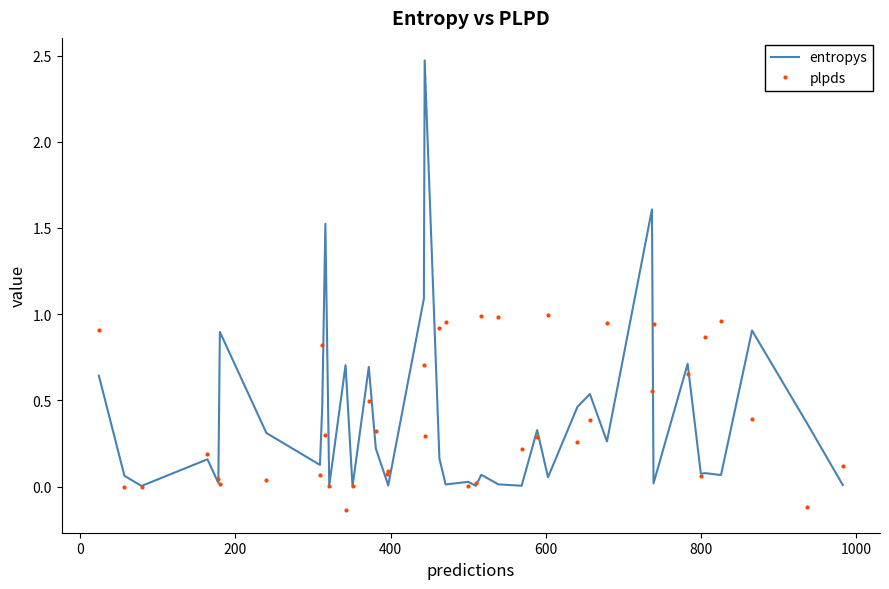

Rank the series by their maximum value, from lowest to highest.

plpds, entropys